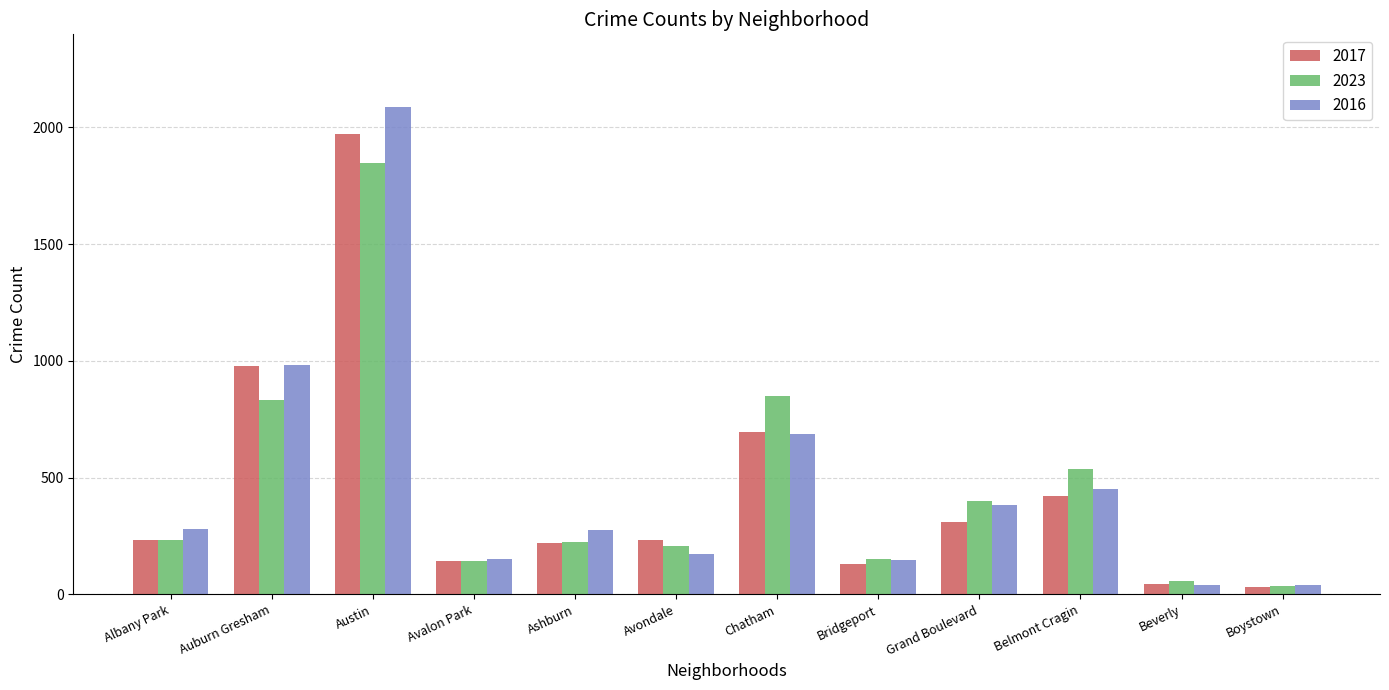

At Belmont Cragin, list the series in order from largest to smallest.

2023, 2016, 2017